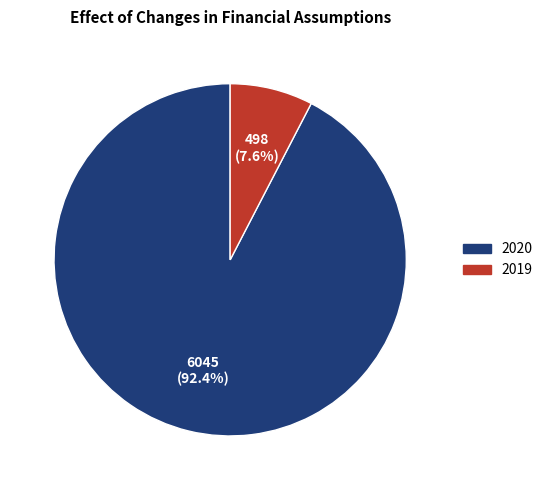

To the nearest percent, what is the average slice percentage?

50%